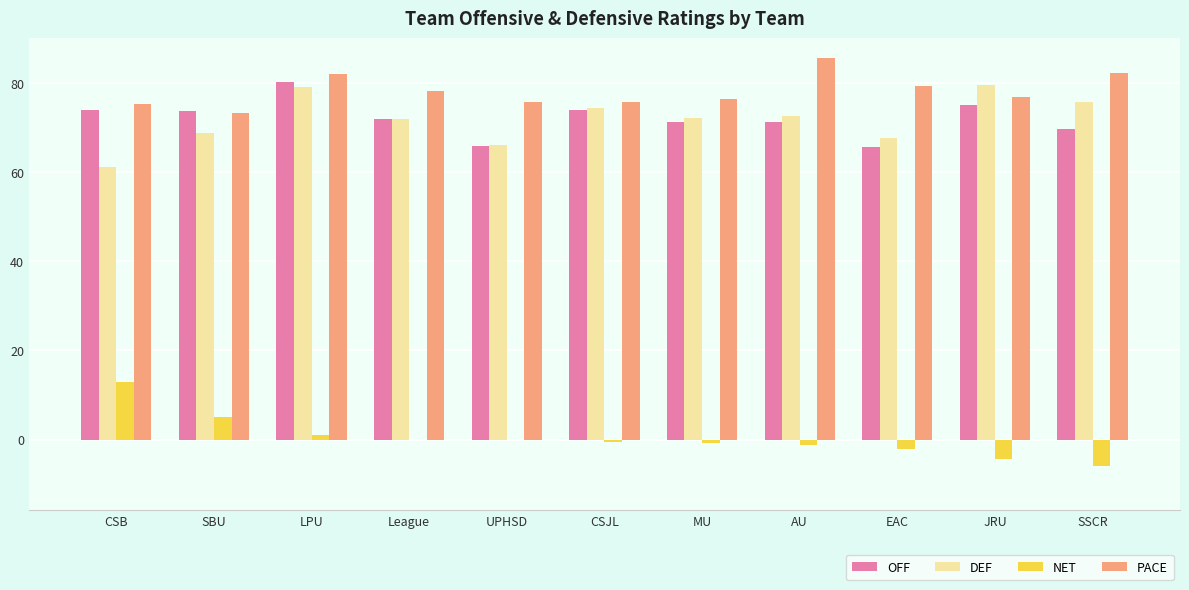

Is the value of OFF at EAC greater than the value of NET at UPHSD?

Yes